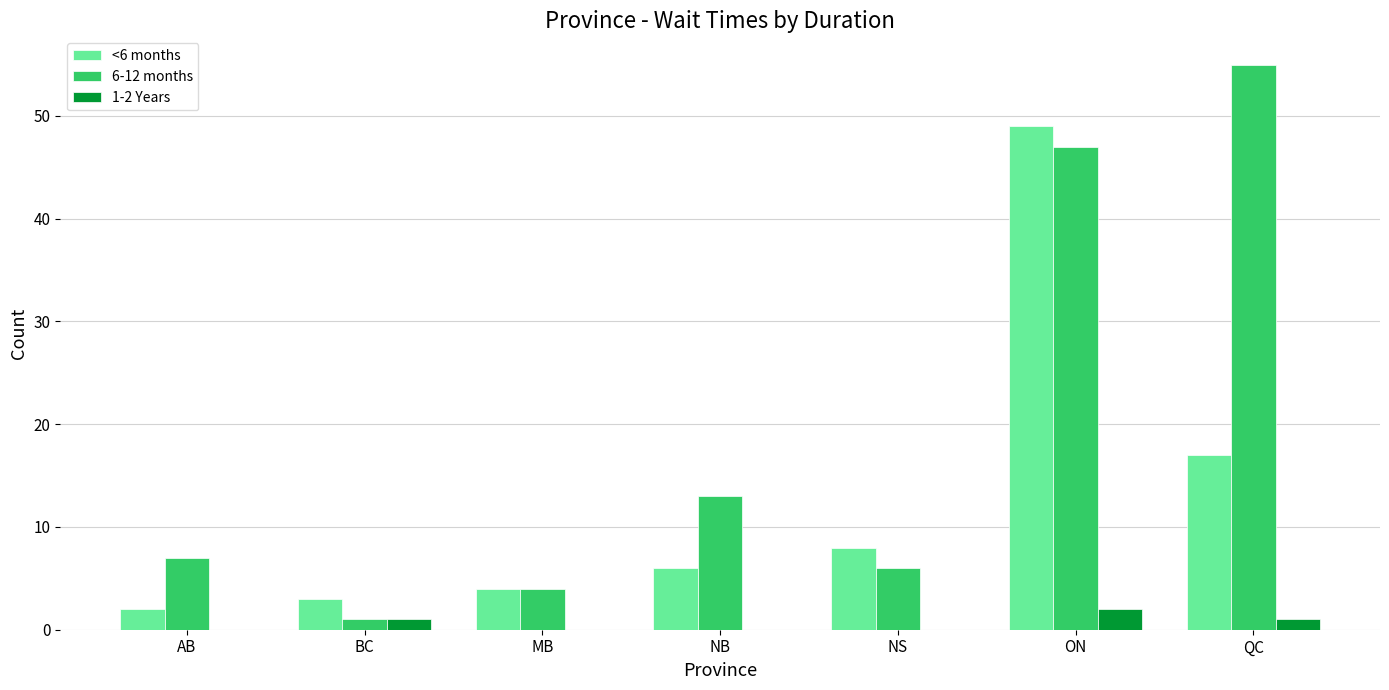

How many groups of bars are there?

7